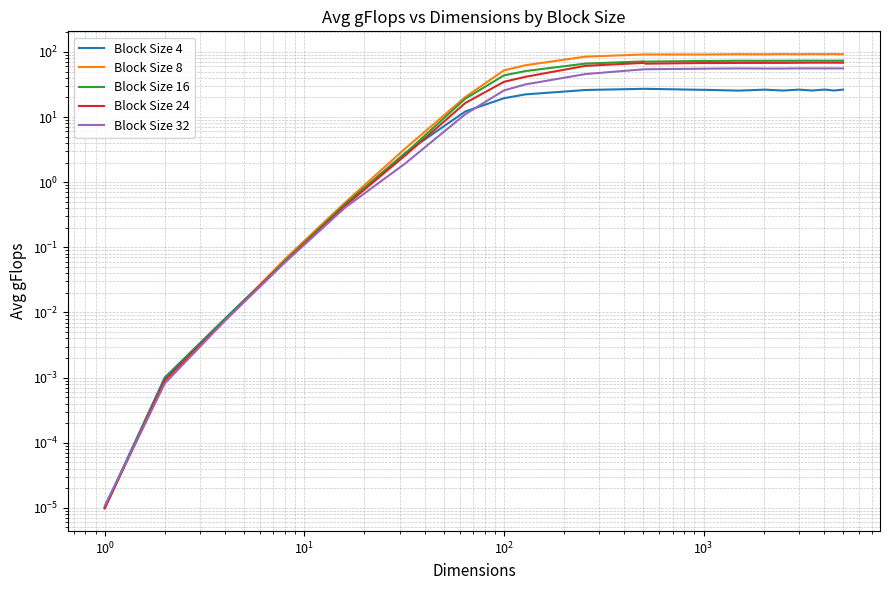

List the series in order of their peak value, highest first.

Block Size 8, Block Size 16, Block Size 24, Block Size 32, Block Size 4